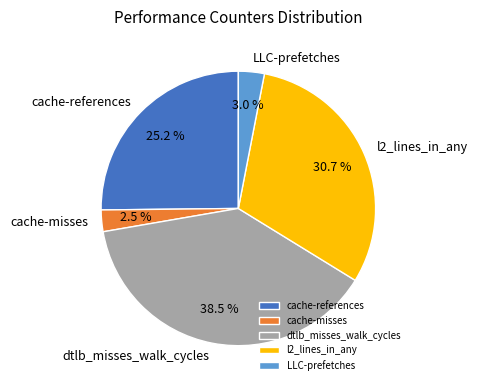

What percentage is NOT represented by dtlb_misses_walk_cycles?

61.5%